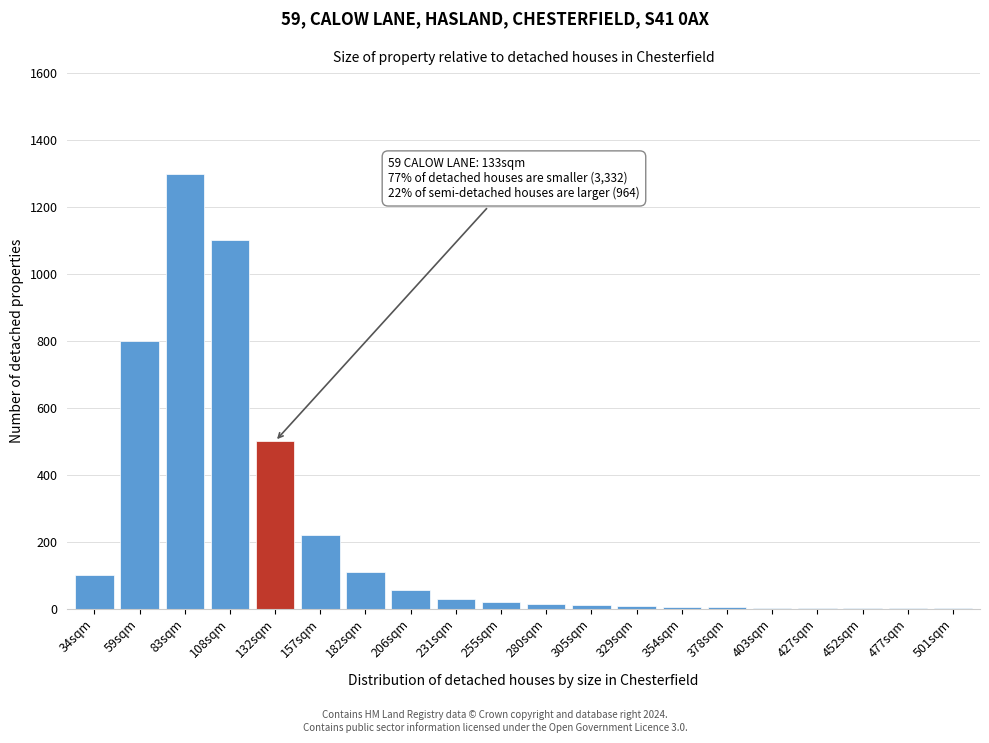

True or false: the data shows 1300 at 83sqm.

True